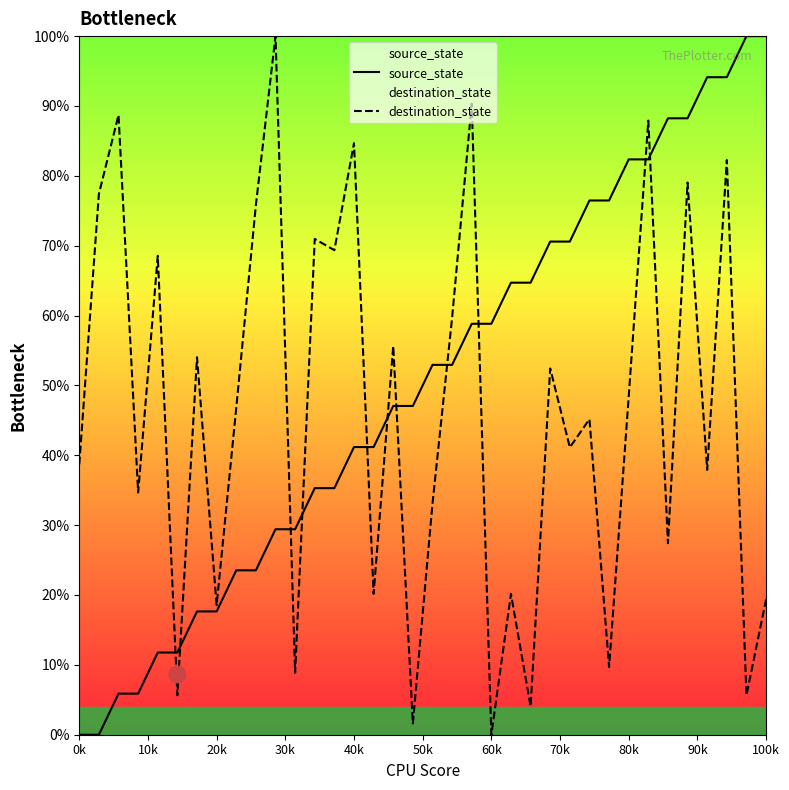

What is the greatest value displayed?

100.0